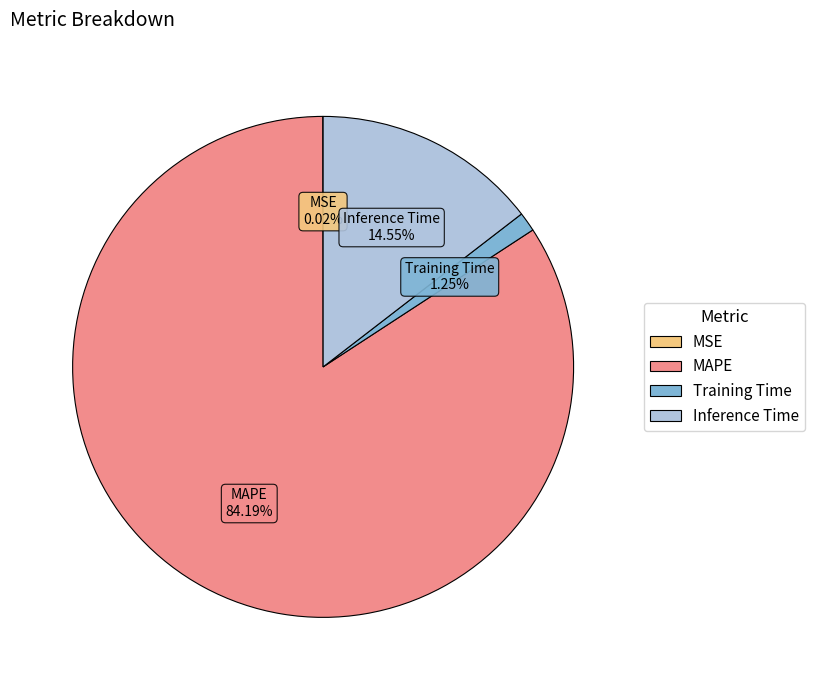

The Inference Time slice represents 23% of the pie. True or false?

False